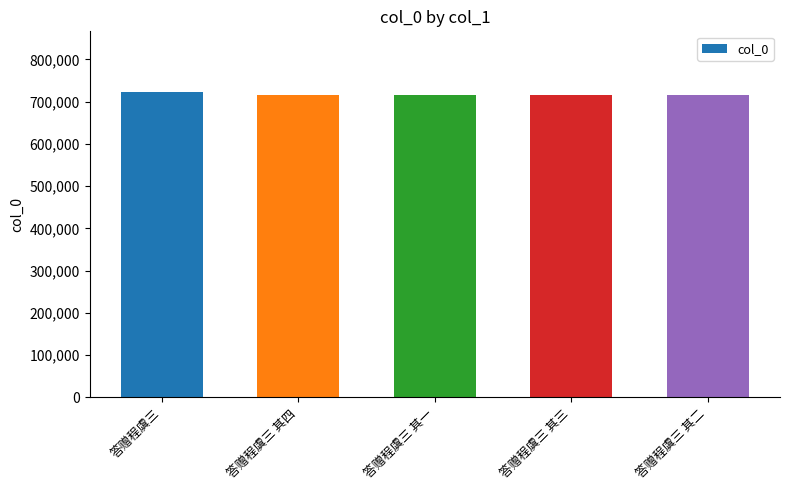

What is the greatest value displayed?

721926